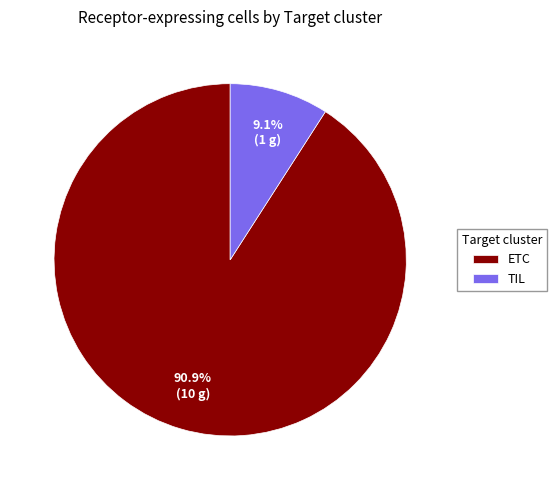

To the nearest percent, what is the difference between the ETC and TIL slice percentages?

82%